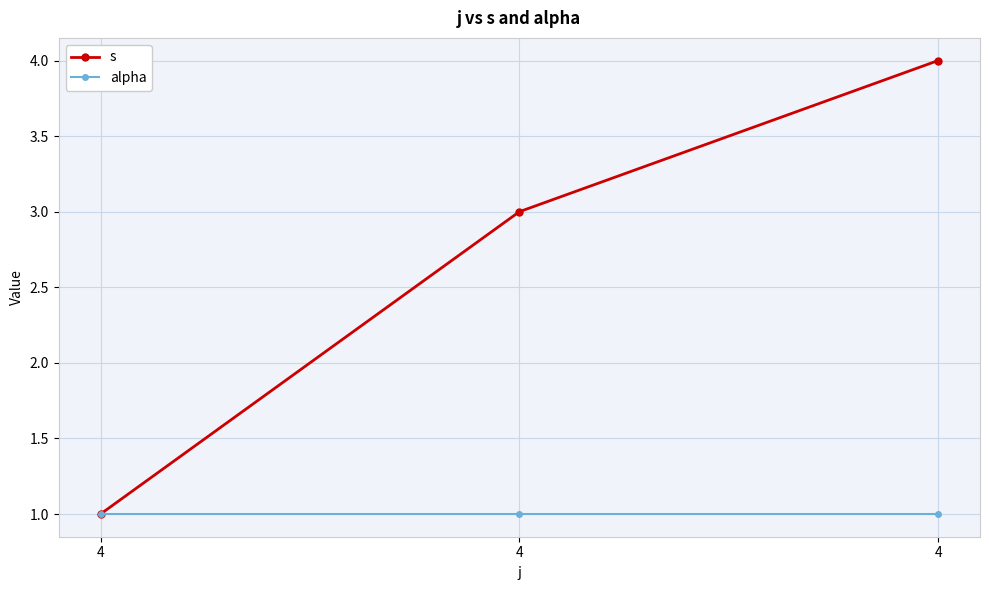

What is the sum of all alpha values?

3